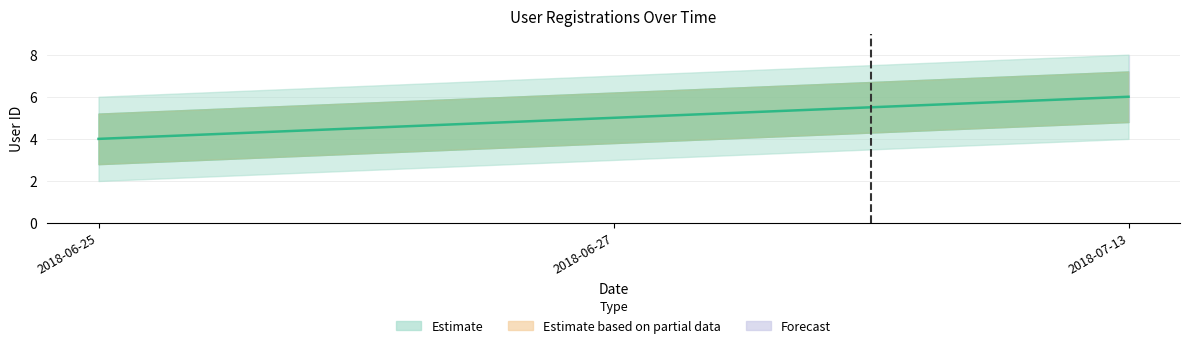

How many data points does each series have?

3